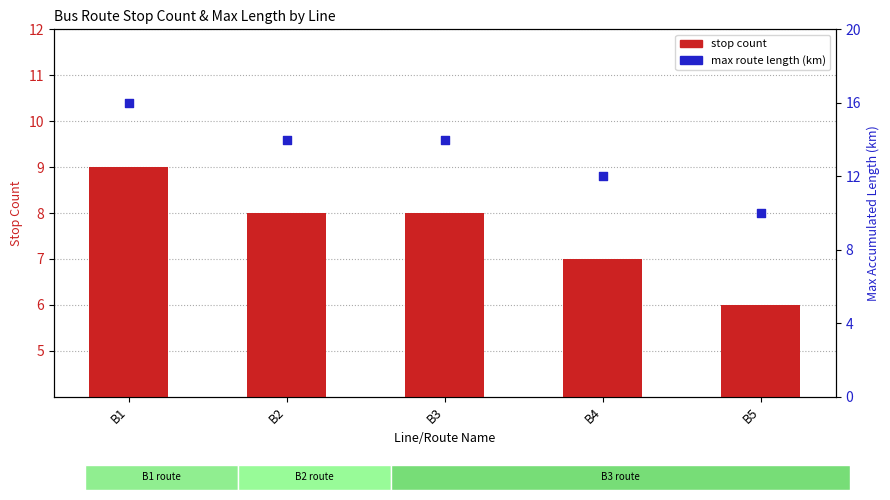

Which series contains the lowest Y value?

stop count